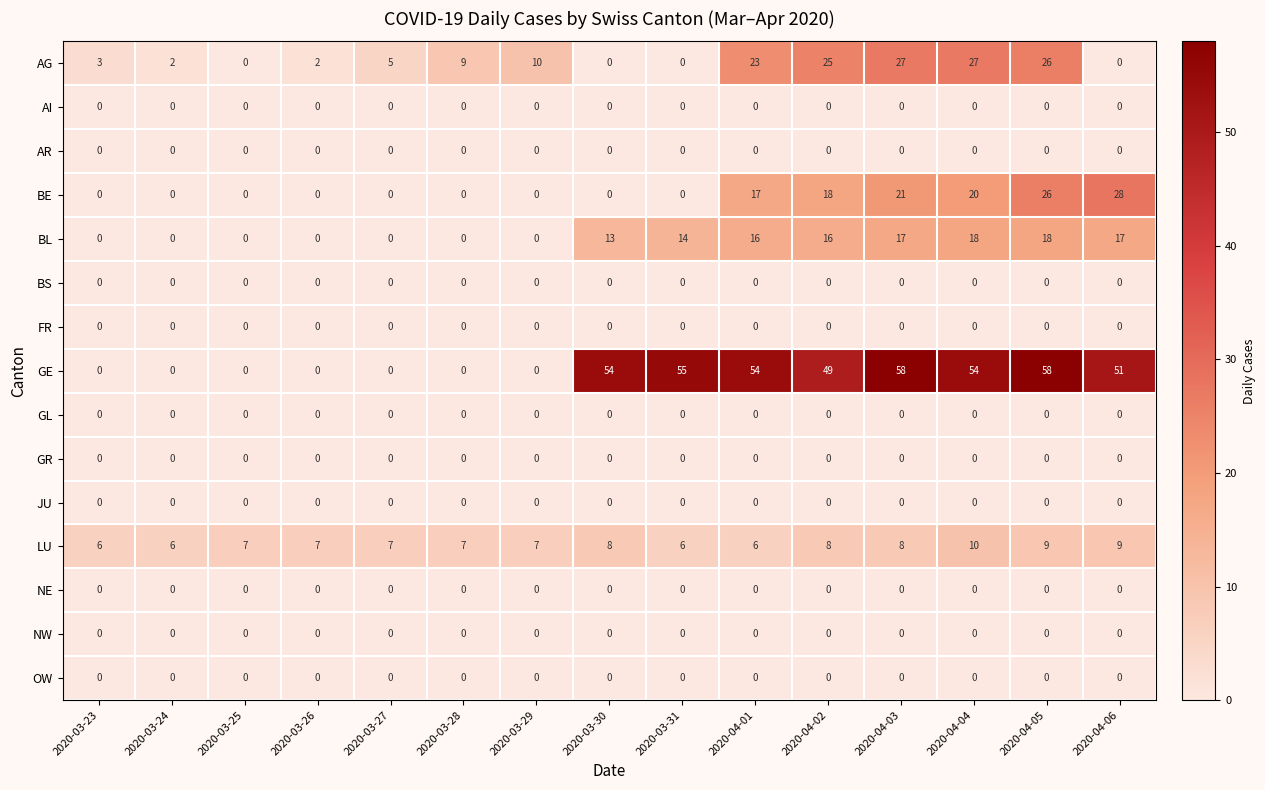

Which series changed the most between 2020-03-27 and 2020-04-02?

GE